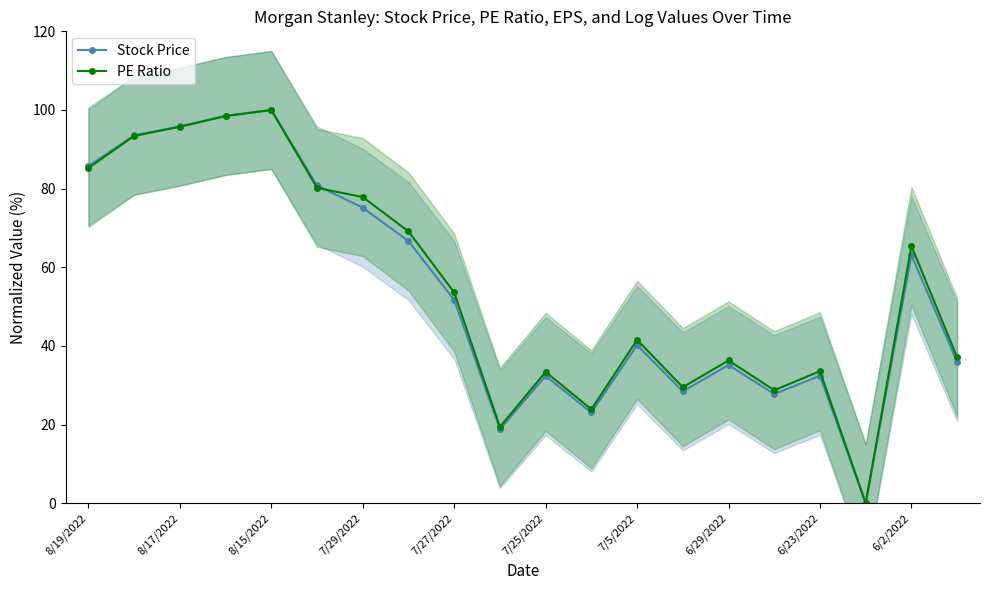

Is it true that Stock Price equals 51.7 at 7/27/2022?

True